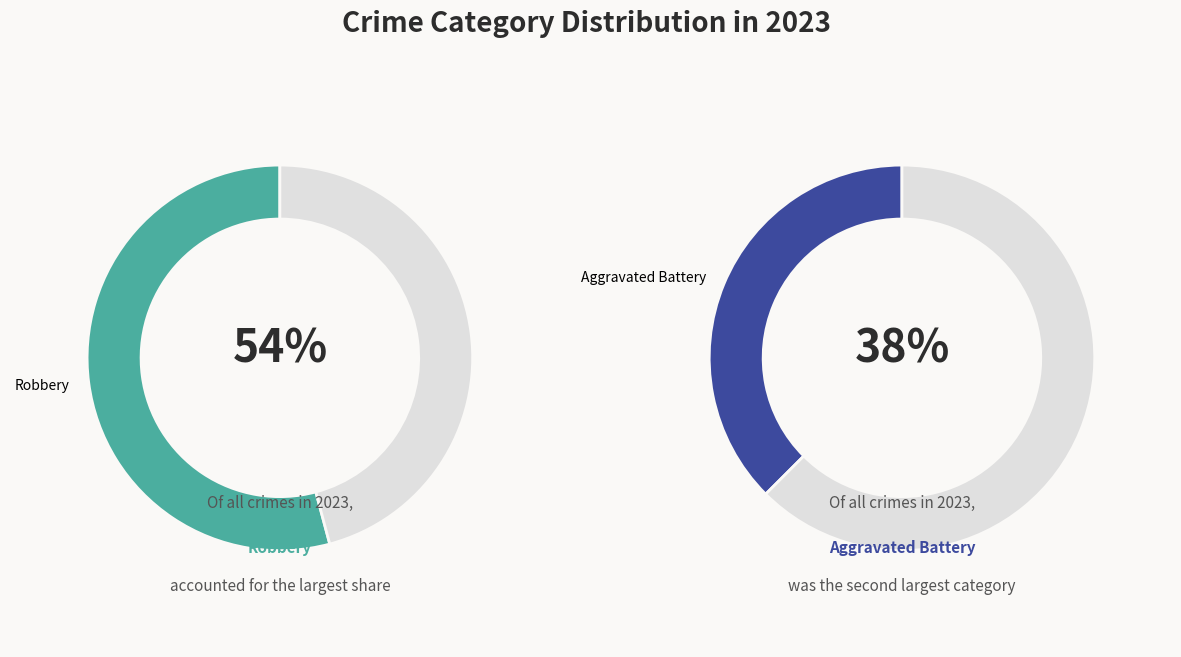

Does Criminal Sexual Assault represent more than half of the total?

No